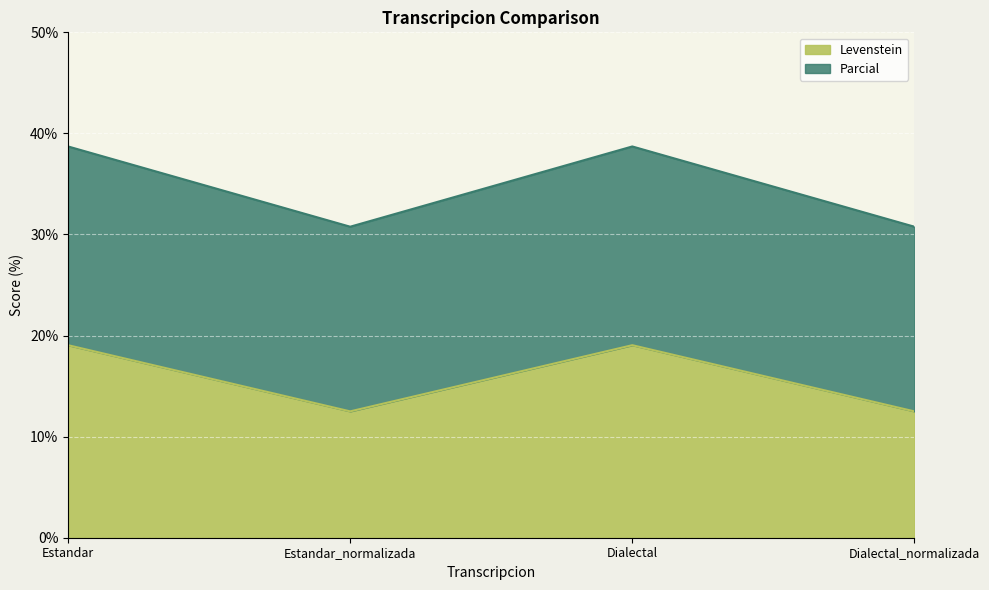

Which has a higher value, Estandar or Dialectal_normalizada?

Estandar